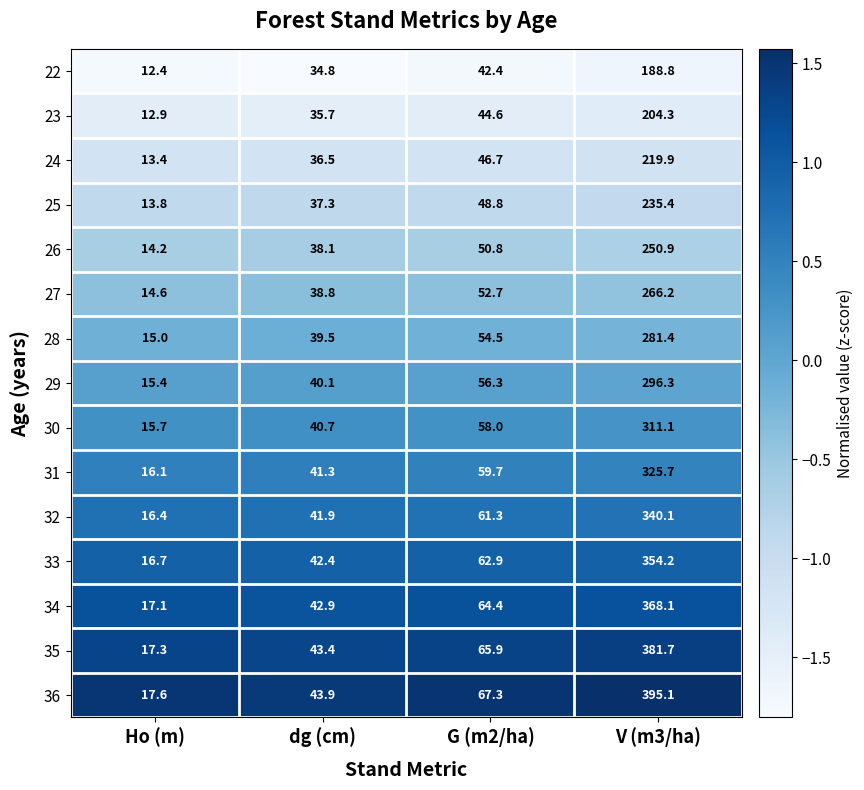

What is the spread (max minus min) of values at G (m2/ha)?

24.9